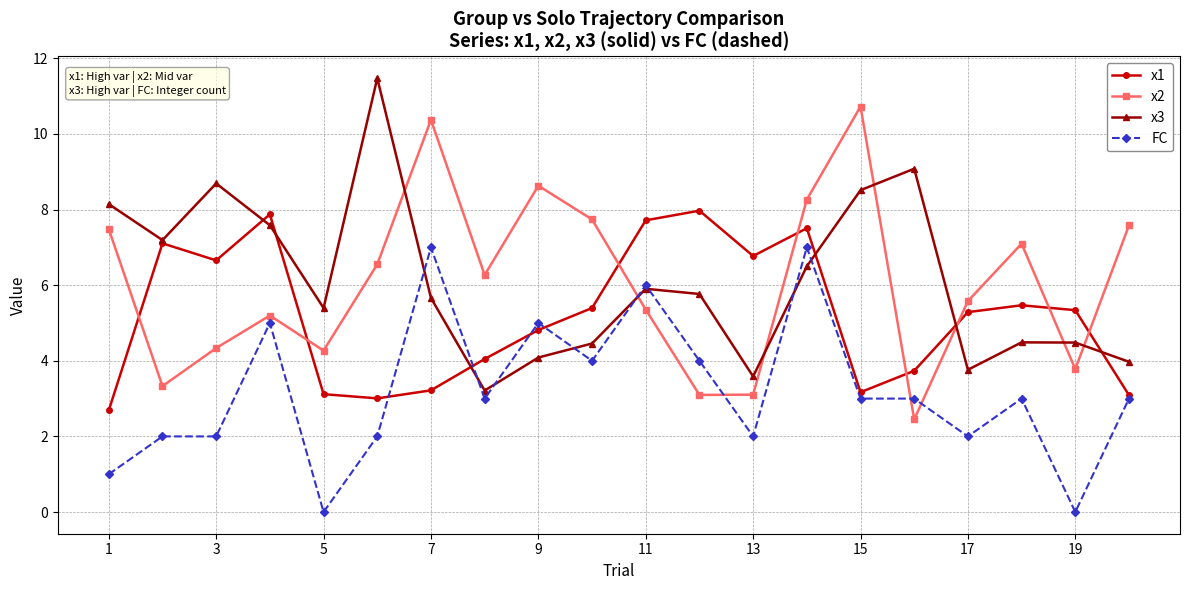

What is the value of the x3 point at the 14th from the left?

6.5